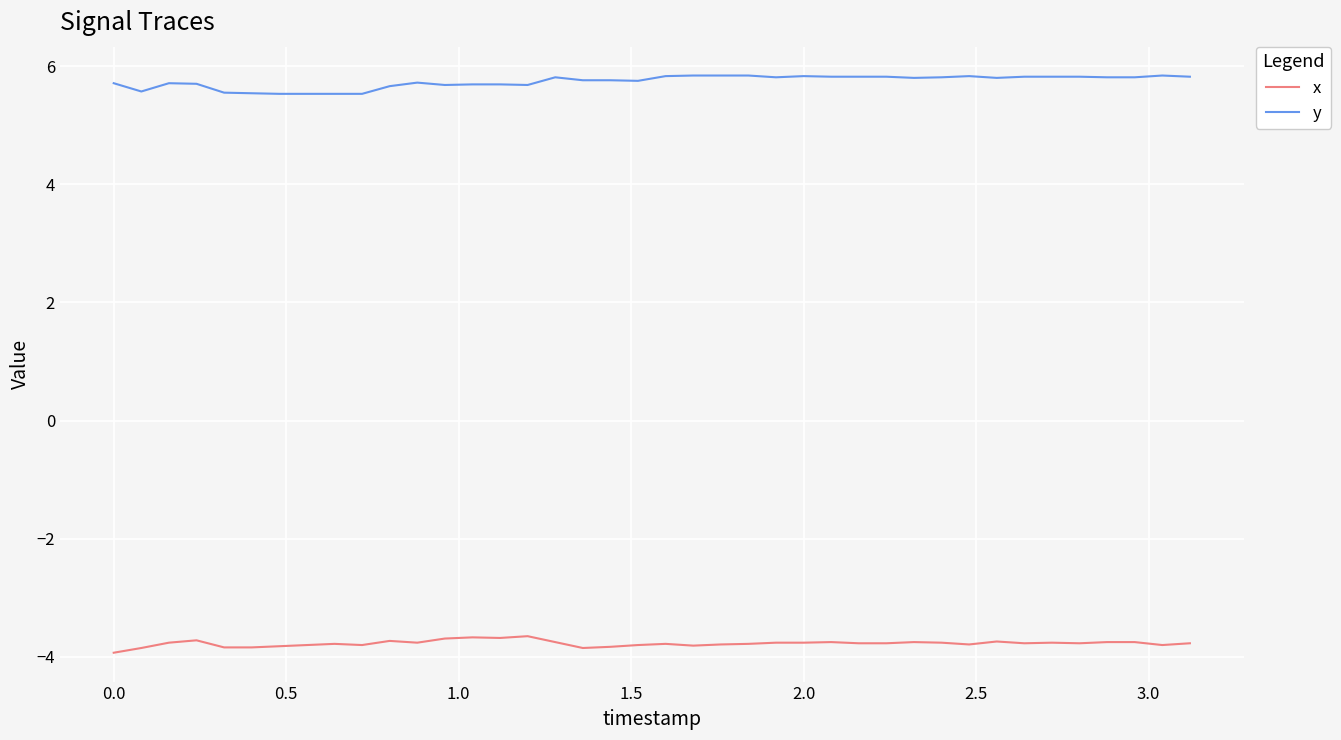

True or false: y and x cross at least once.

False